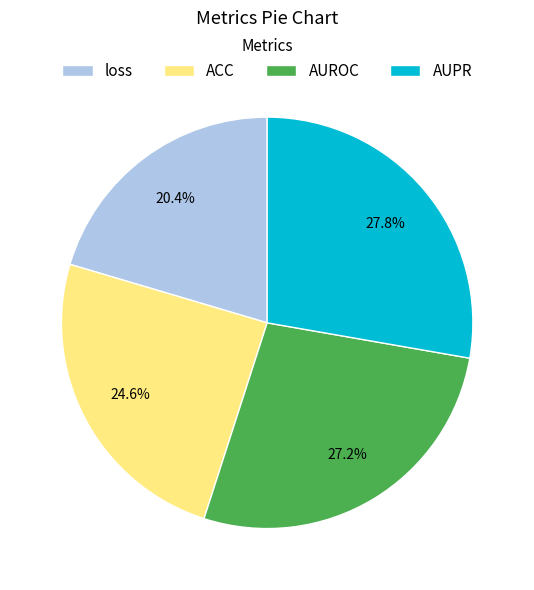

To the nearest percent, what is the combined percentage of ACC and loss?

45%